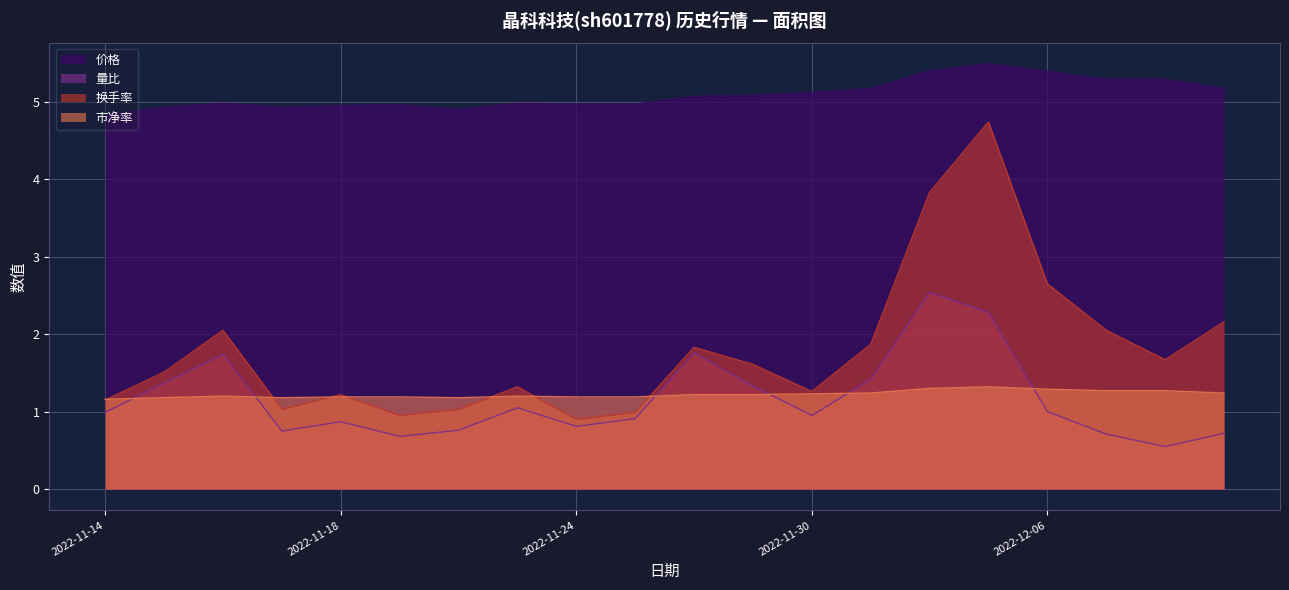

Reading right to left, extract all data points from this chart.

价格: 2022-12-09=5.2	2022-12-08=5.3	2022-12-07=5.3	2022-12-06=5.4	2022-12-05=5.5	2022-12-02=5.4	2022-12-01=5.2	2022-11-30=5.1	2022-11-29=5.1	2022-11-28=5.1	2022-11-25=5.0	2022-11-24=5.0	2022-11-23=5.0	2022-11-22=4.9	2022-11-21=5.0	2022-11-18=5.0	2022-11-17=4.9	2022-11-16=5.0	2022-11-15=4.9	2022-11-14=4.8
量比: 2022-12-09=0.7	2022-12-08=0.6	2022-12-07=0.7	2022-12-06=1.0	2022-12-05=2.3	2022-12-02=2.5	2022-12-01=1.4	2022-11-30=0.9	2022-11-29=1.3	2022-11-28=1.8	2022-11-25=0.9	2022-11-24=0.8	2022-11-23=1.1	2022-11-22=0.8	2022-11-21=0.7	2022-11-18=0.9	2022-11-17=0.8	2022-11-16=1.7	2022-11-15=1.4	2022-11-14=1.0
换手率: 2022-12-09=2.2	2022-12-08=1.7	2022-12-07=2.0	2022-12-06=2.6	2022-12-05=4.7	2022-12-02=3.8	2022-12-01=1.9	2022-11-30=1.3	2022-11-29=1.6	2022-11-28=1.8	2022-11-25=1.0	2022-11-24=0.9	2022-11-23=1.3	2022-11-22=1.0	2022-11-21=0.9	2022-11-18=1.2	2022-11-17=1.0	2022-11-16=2.0	2022-11-15=1.5	2022-11-14=1.1
市净率: 2022-12-09=1.2	2022-12-08=1.3	2022-12-07=1.3	2022-12-06=1.3	2022-12-05=1.3	2022-12-02=1.3	2022-12-01=1.2	2022-11-30=1.2	2022-11-29=1.2	2022-11-28=1.2	2022-11-25=1.2	2022-11-24=1.2	2022-11-23=1.2	2022-11-22=1.2	2022-11-21=1.2	2022-11-18=1.2	2022-11-17=1.2	2022-11-16=1.2	2022-11-15=1.2	2022-11-14=1.2